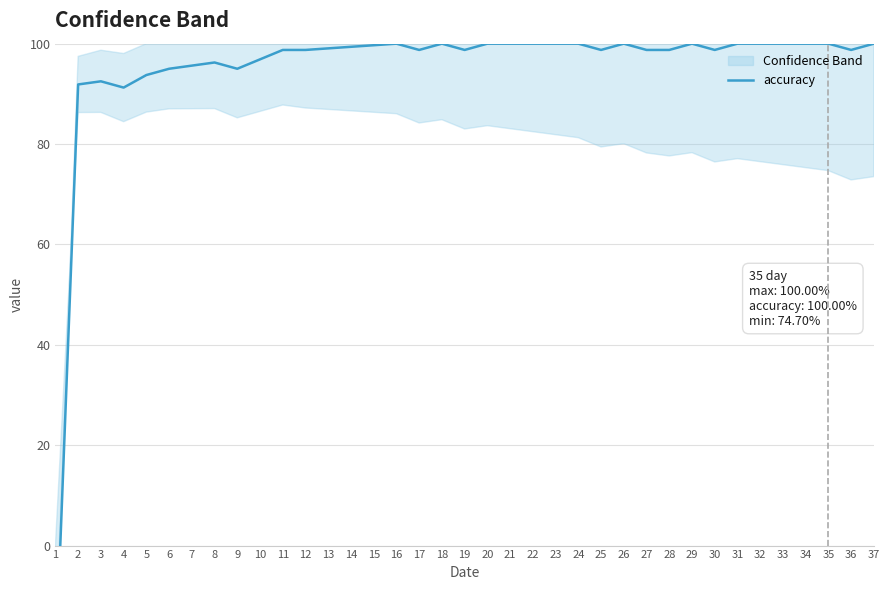

At which label does the data first exceed 98?

11